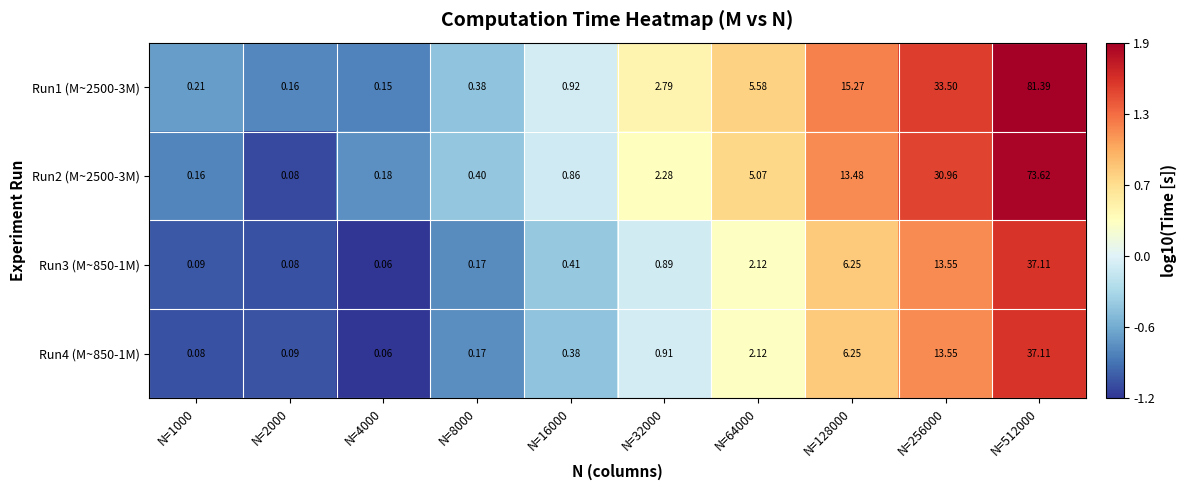

Is the value of Run4 (M~850-1M) at N=64000 greater than the value of Run2 (M~2500-3M) at N=1000?

Yes